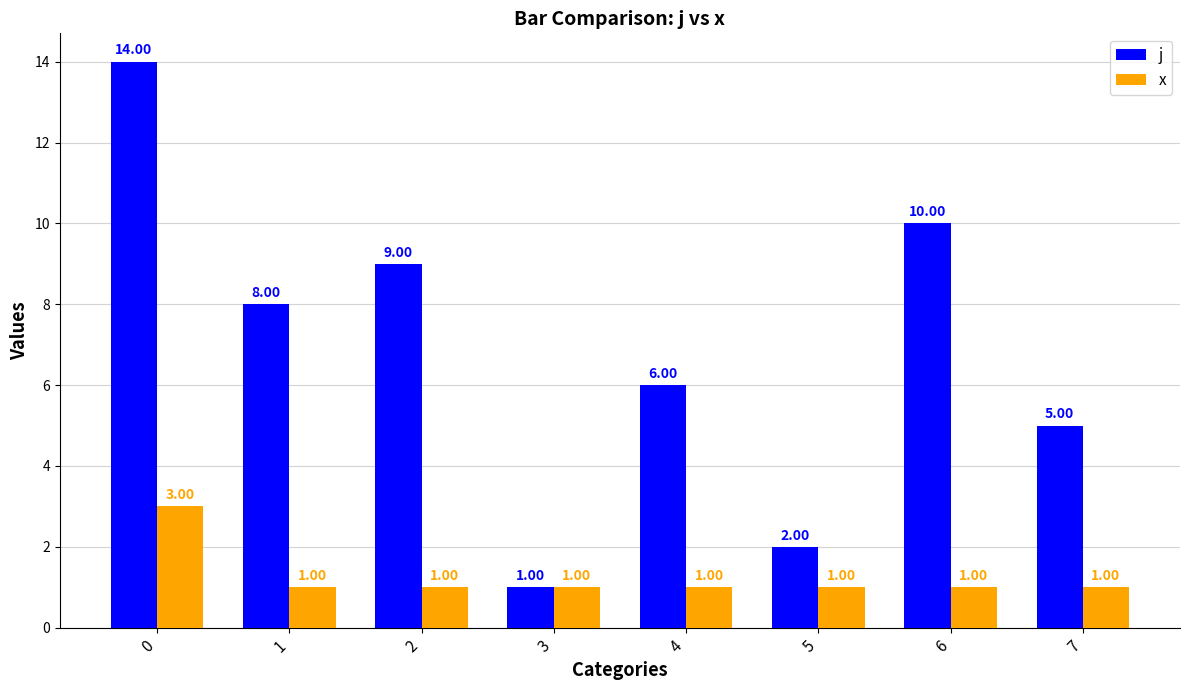

Reading left to right, transcribe all the data shown in this chart.

j: 0=14	1=8	2=9	3=1	4=6	5=2	6=10	7=5
x: 0=3	1=1	2=1	3=1	4=1	5=1	6=1	7=1